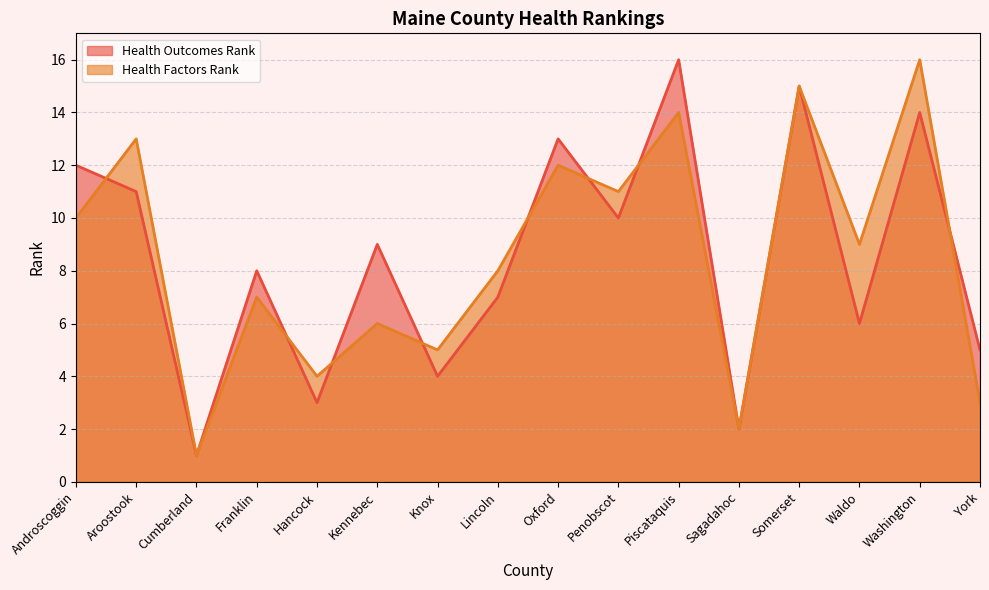

What is the label of the 5th point from the right?

Sagadahoc